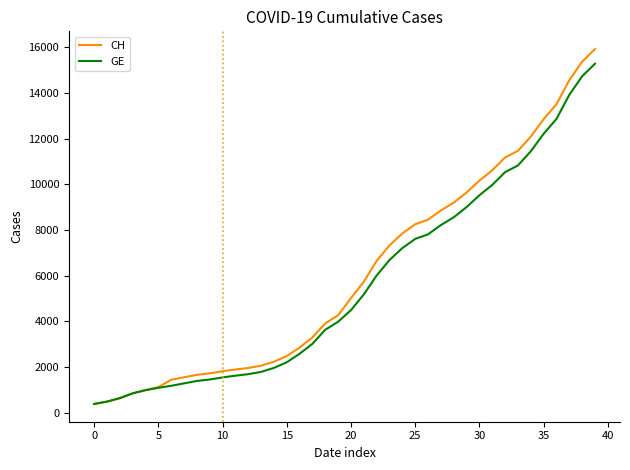

Which series has the widest spread of values?

CH